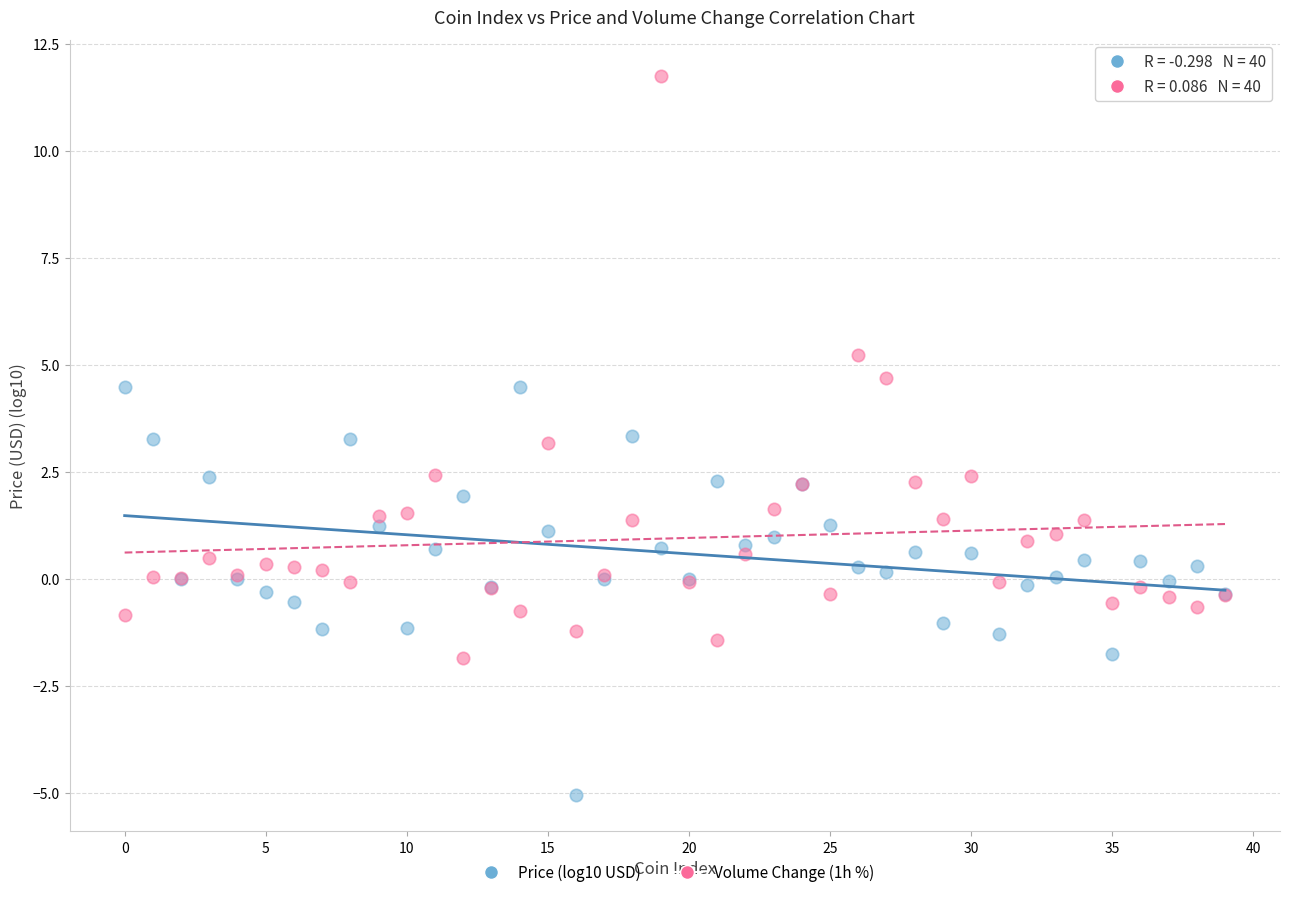

Which series contains the lowest Y value?

Price (log10 USD)